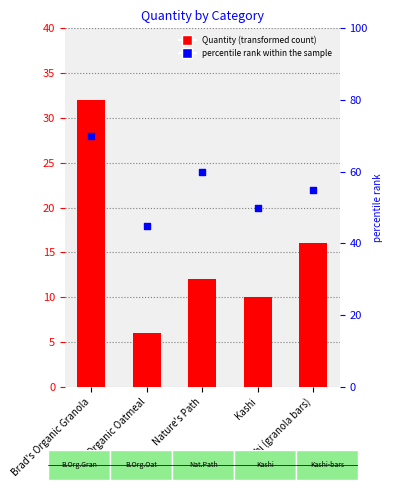

What is the total value across all series at Brad's Organic Granola?

102